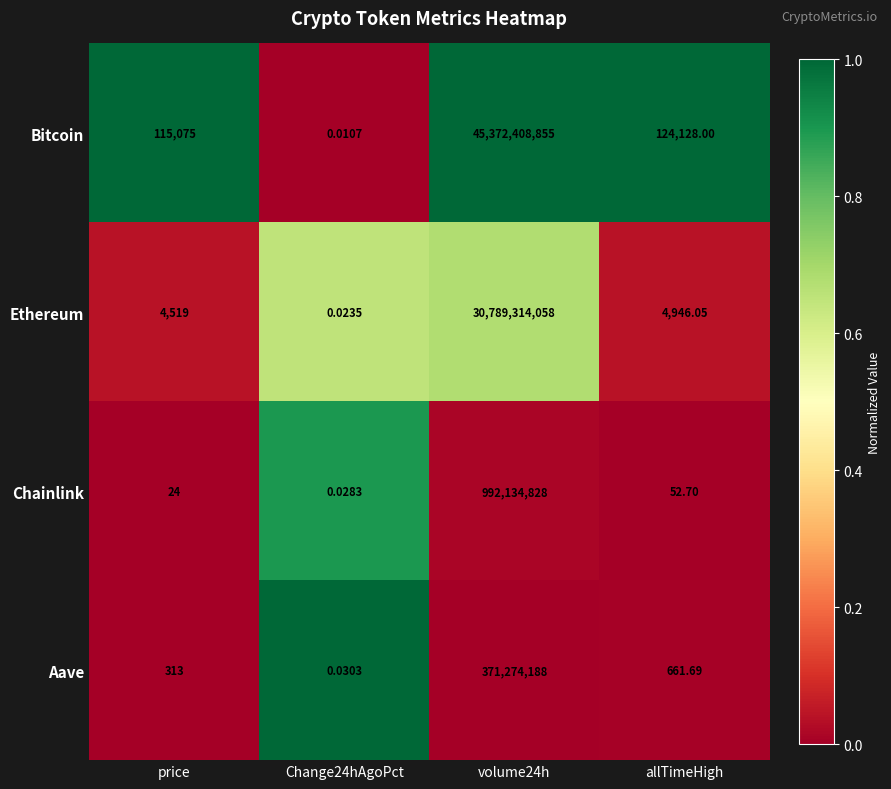

Is the value of Aave at Change24hAgoPct greater than the value of Ethereum at Change24hAgoPct?

Yes